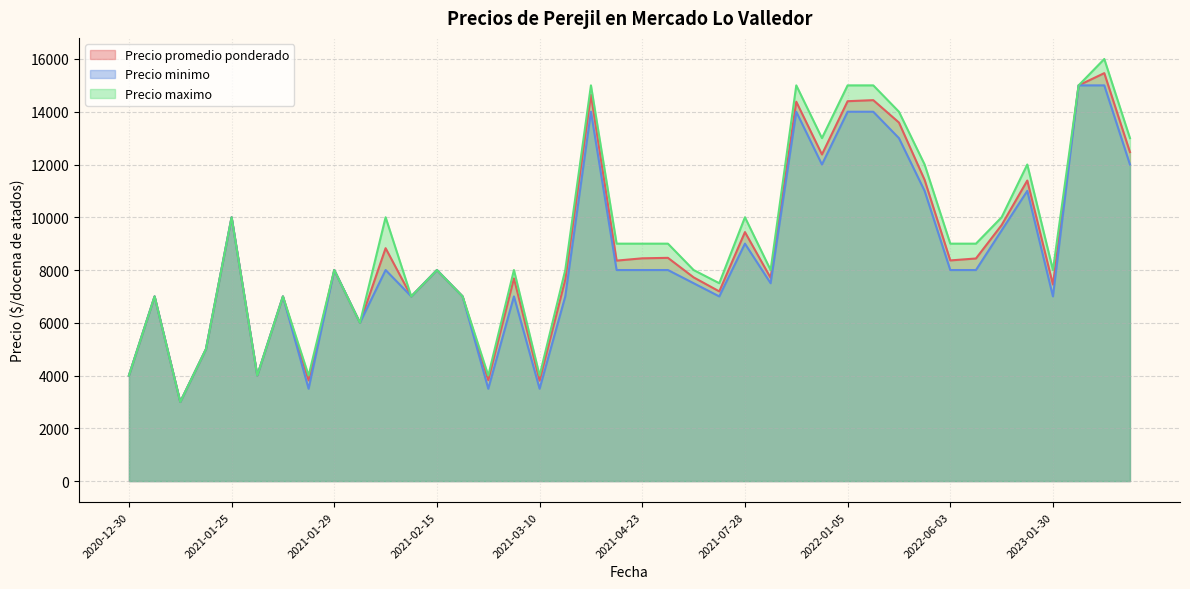

At which category is the sum across all series the highest?

2023-02-08